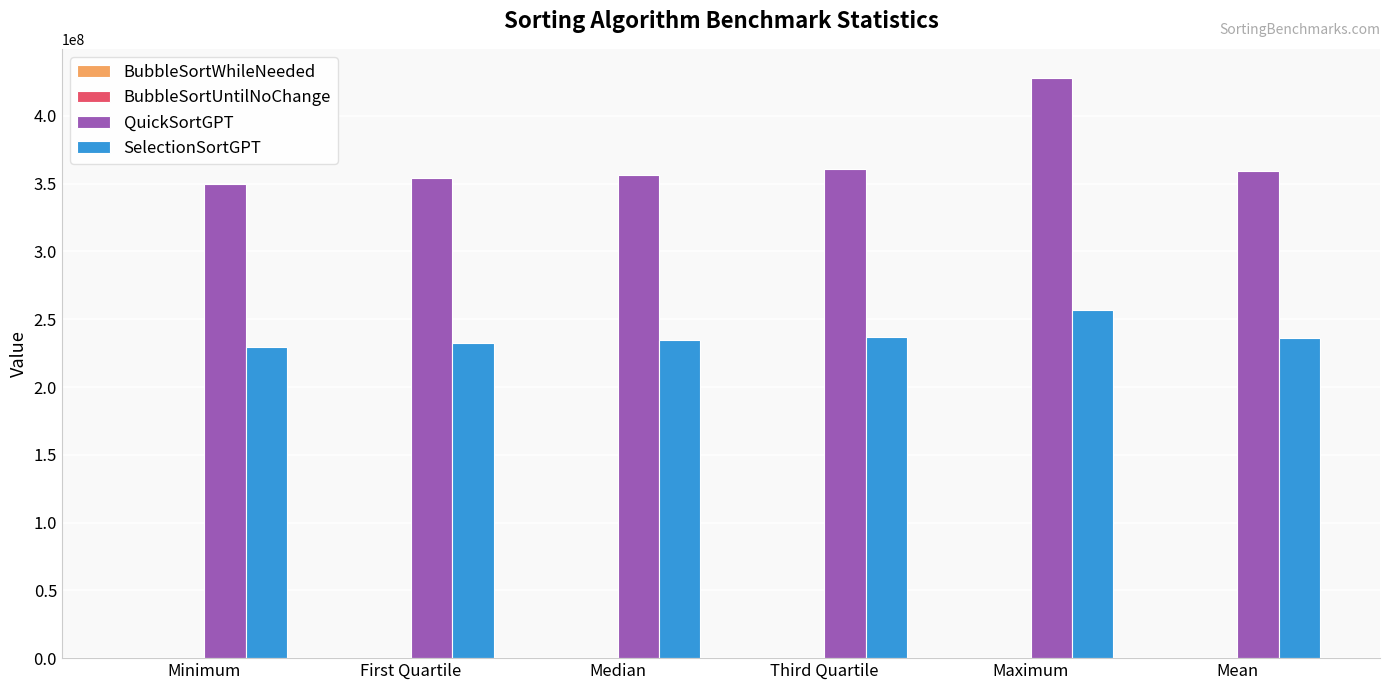

Between Median and Maximum, which series saw the biggest shift?

QuickSortGPT